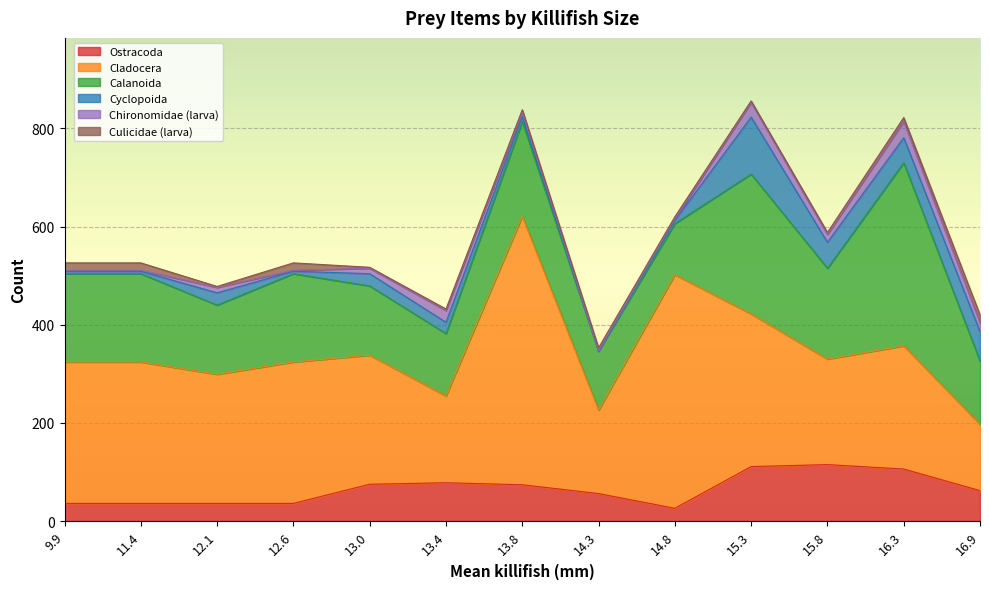

True or false: Ostracoda and Cladocera cross at least once.

False